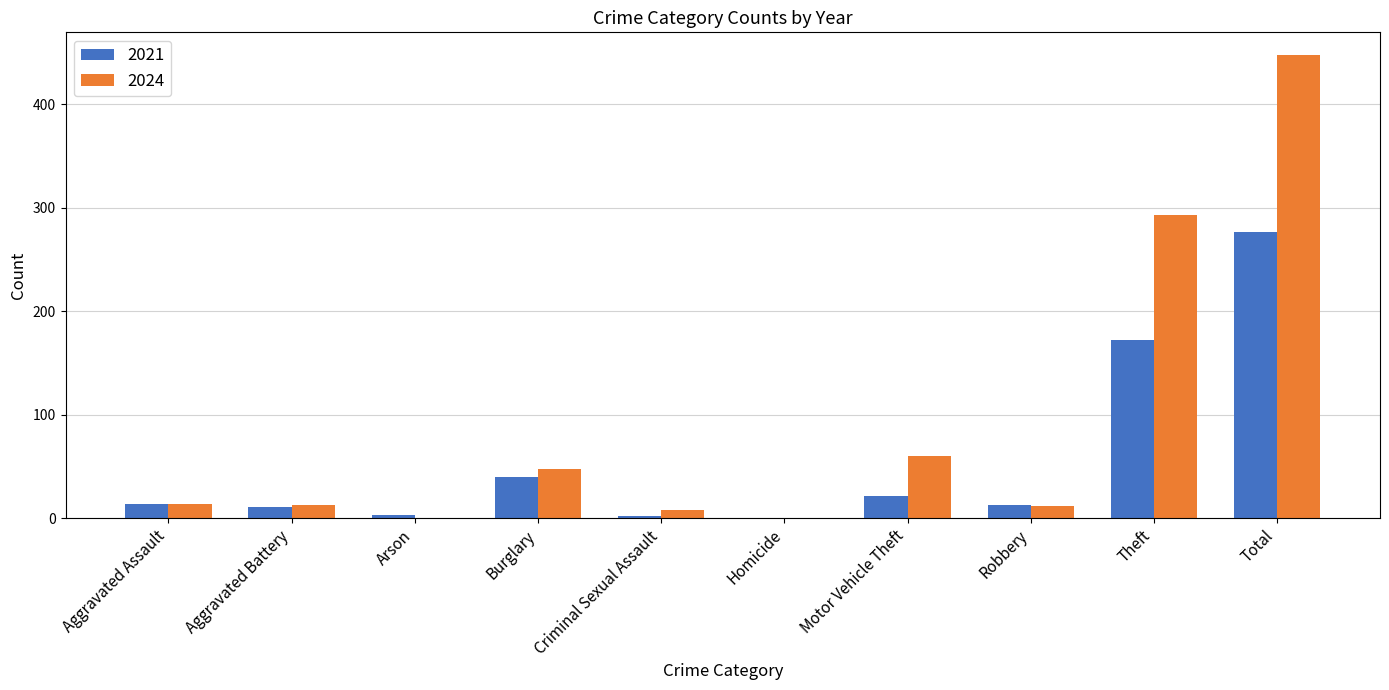

What is the greatest value displayed?

447